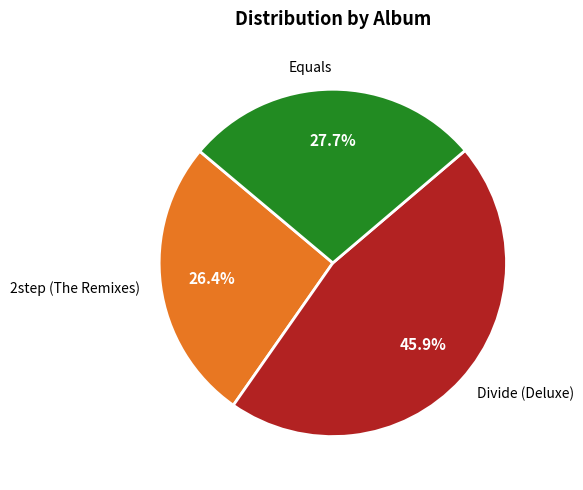

Which has a higher value, Divide (Deluxe) or Equals?

Divide (Deluxe)